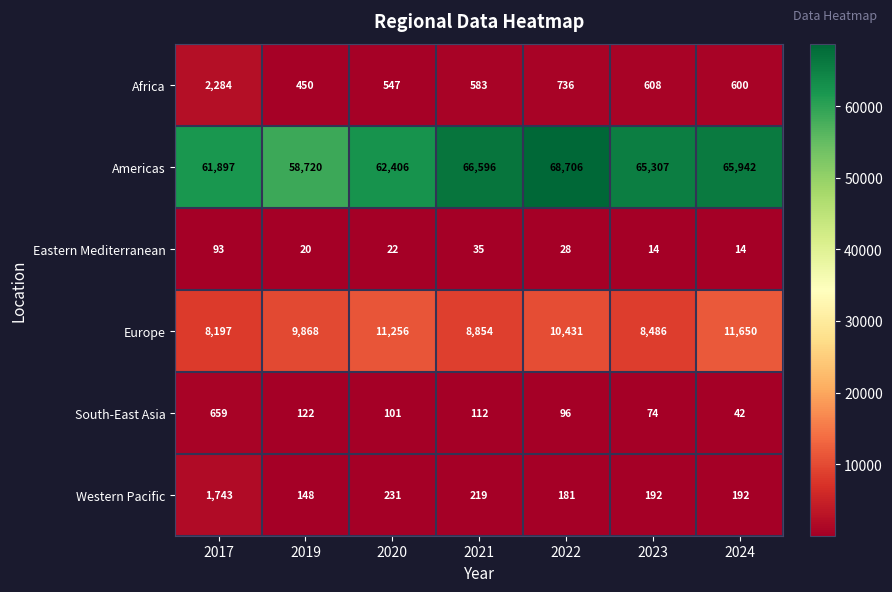

Which category has the highest value across all series?

2022